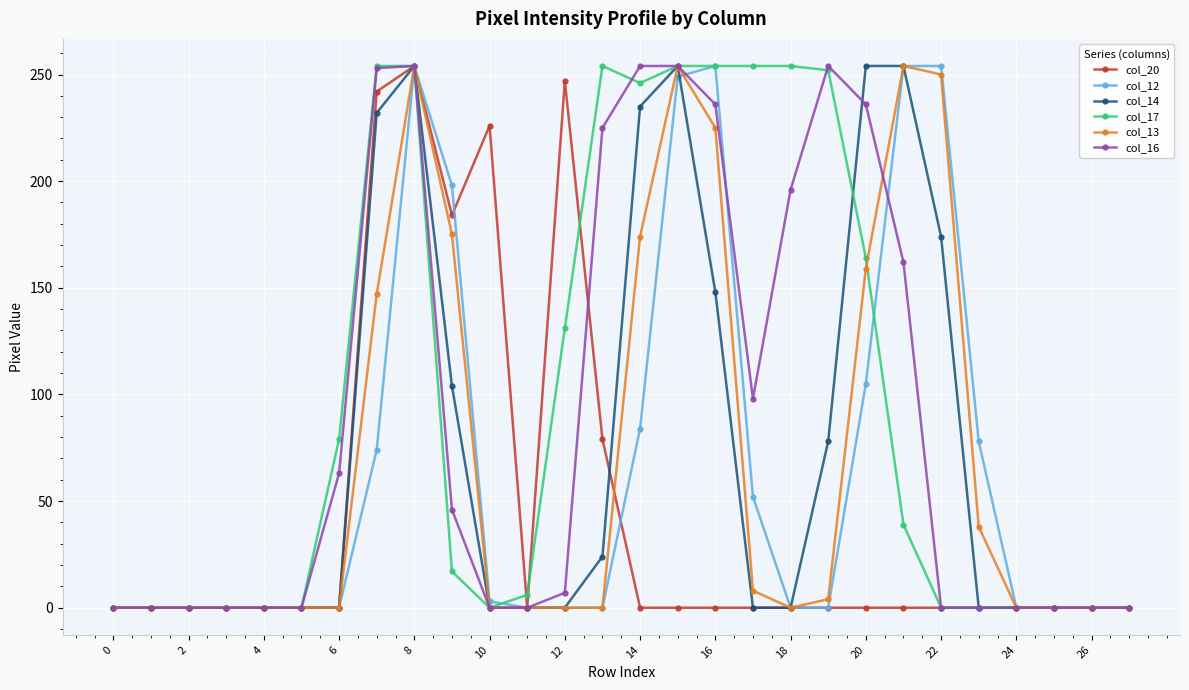

At how many categories does at least one series exceed 88?

15